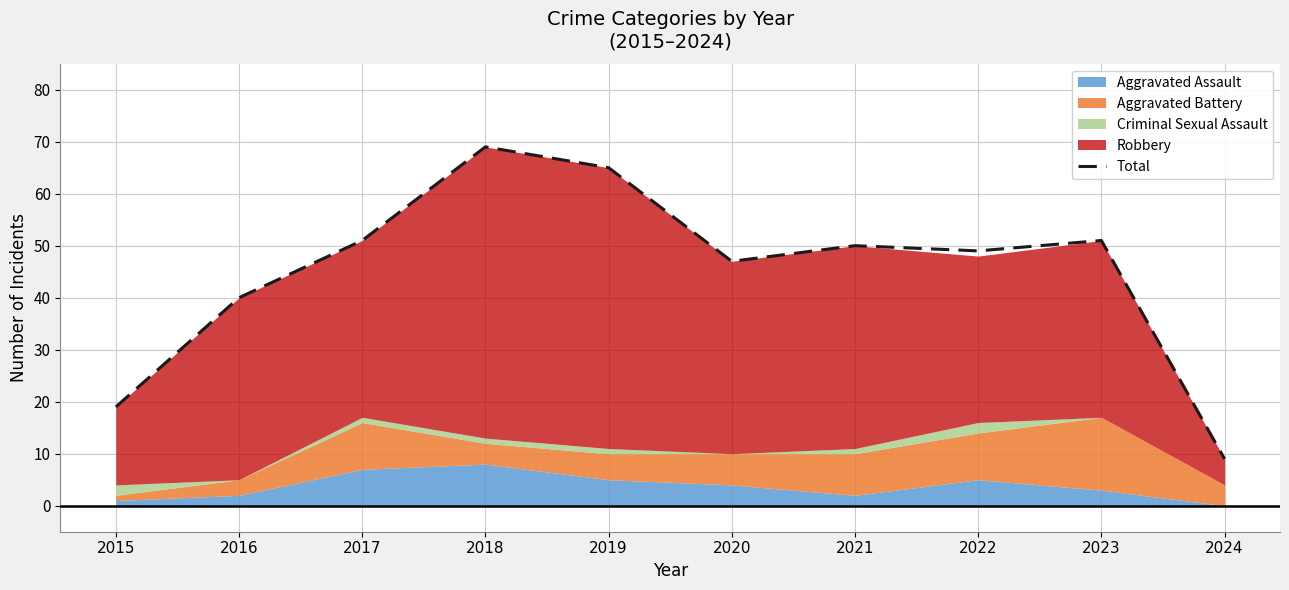

List the labels in order of value, largest first.

2018, 2019, 2017, 2023, 2021, 2022, 2020, 2016, 2015, 2024